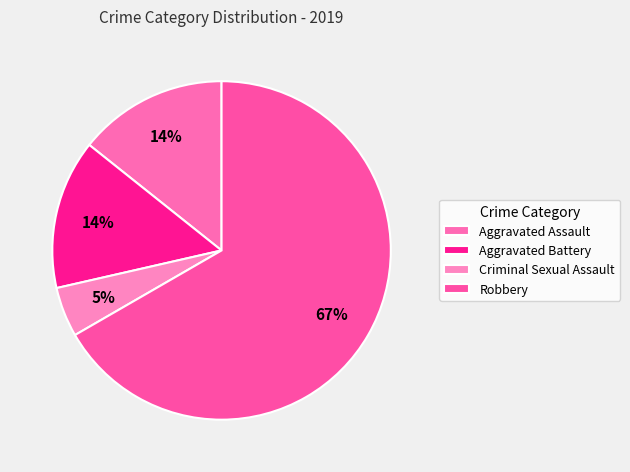

Is there a majority slice in this chart?

Yes